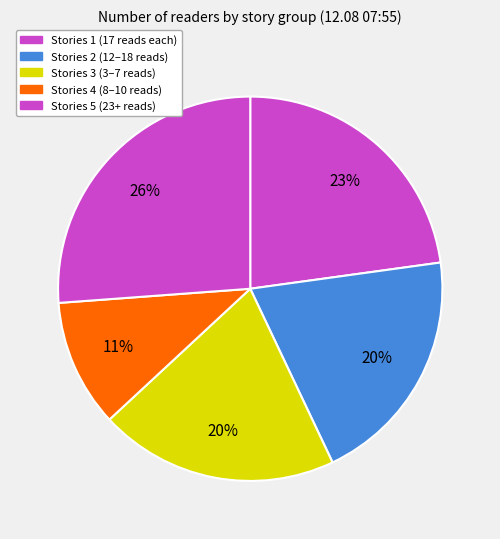

Is there any slice that represents more than half of the pie?

No